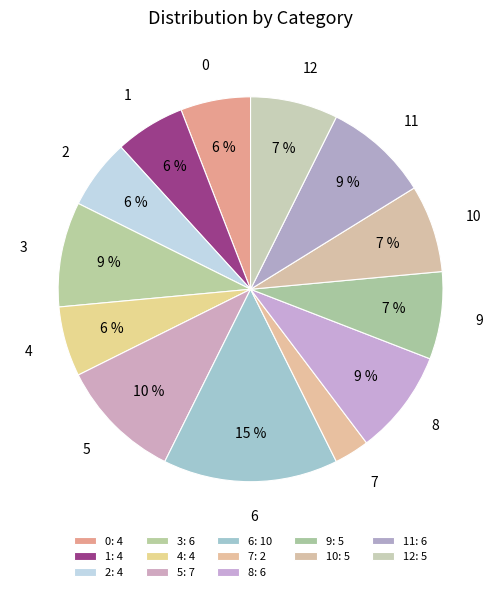

To the nearest percent, what is the difference between the largest and smallest slice percentages?

12%